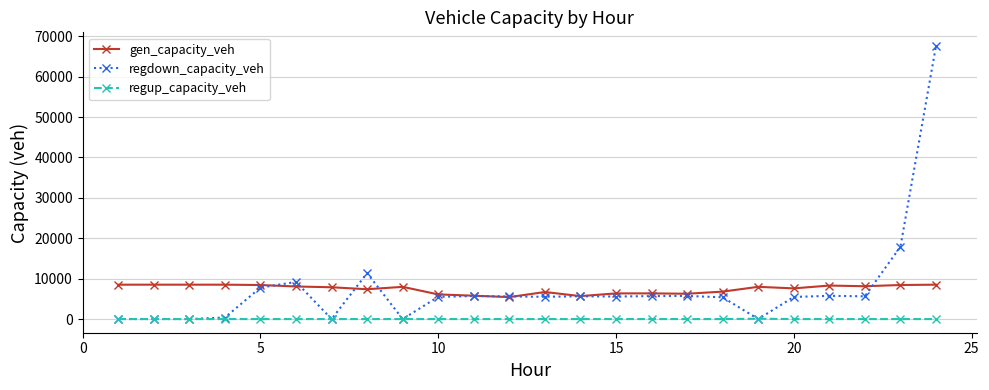

How many lines are shown in the chart?

3